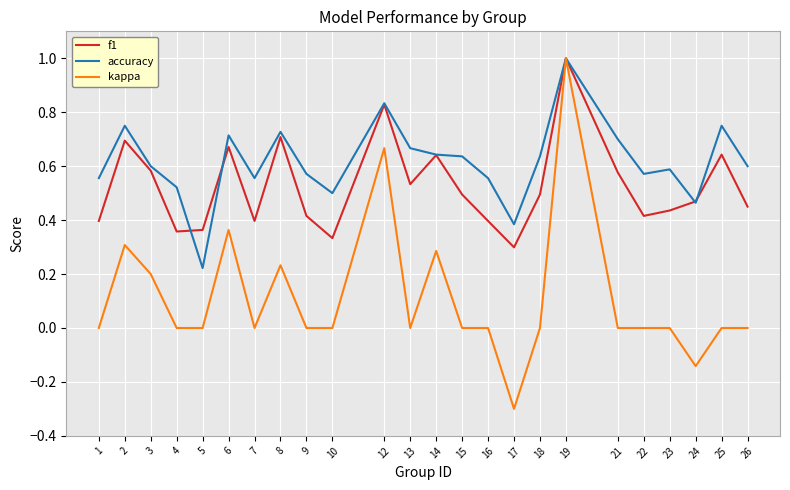

Between 5 and 26, which series saw the biggest shift?

accuracy